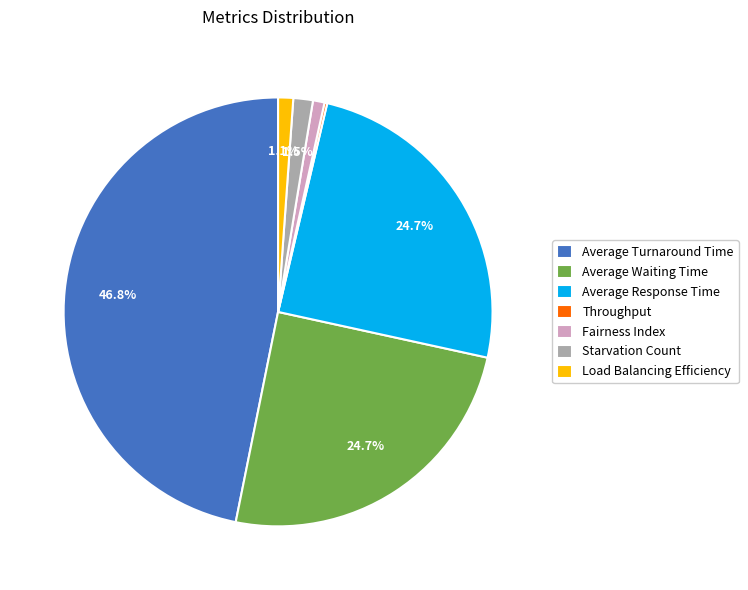

Which has a higher value, Average Response Time or Load Balancing Efficiency?

Average Response Time